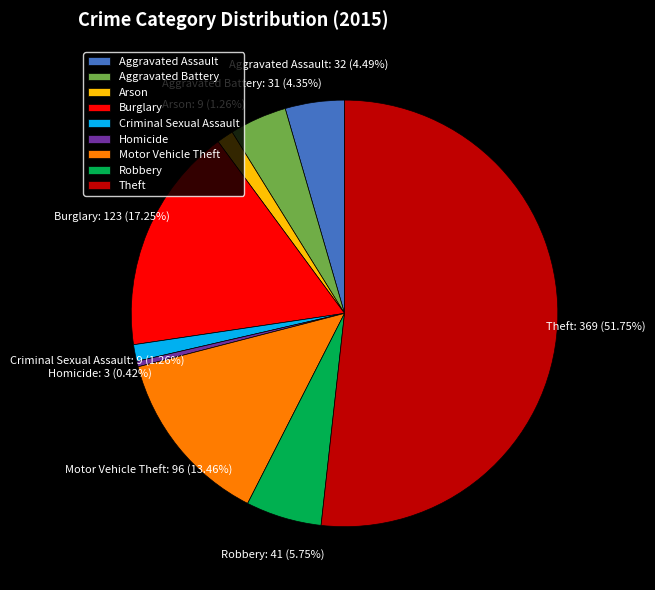

To the nearest percent, what is the average slice percentage?

11%